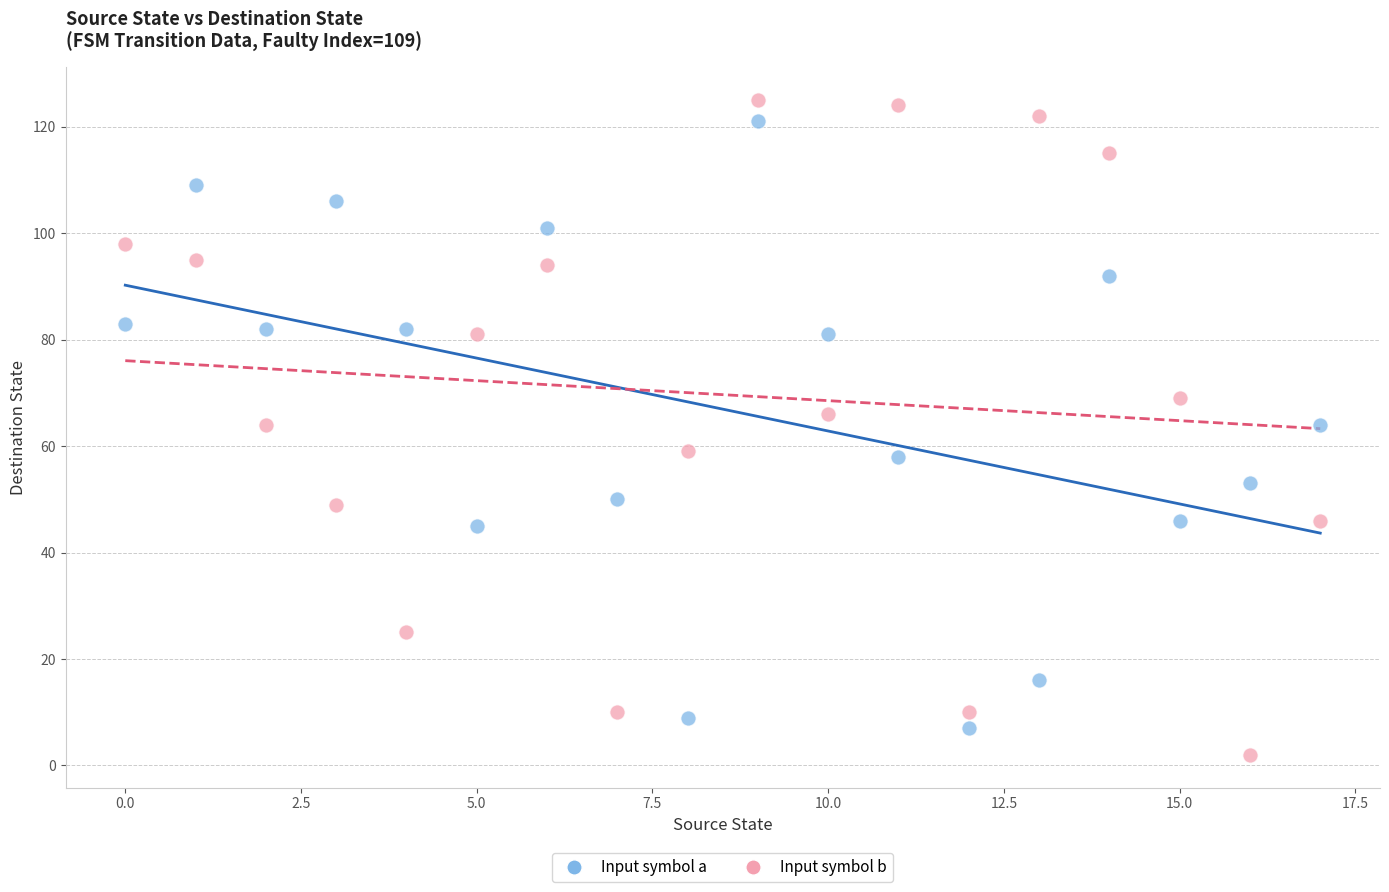

Which series has the largest Y range (max minus min)?

Input symbol b